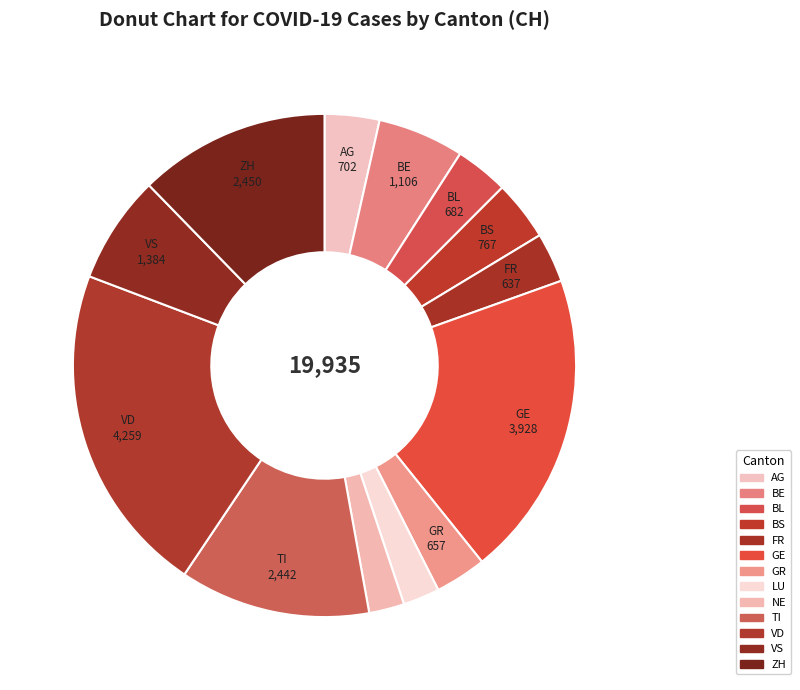

Is there a majority slice in this chart?

No